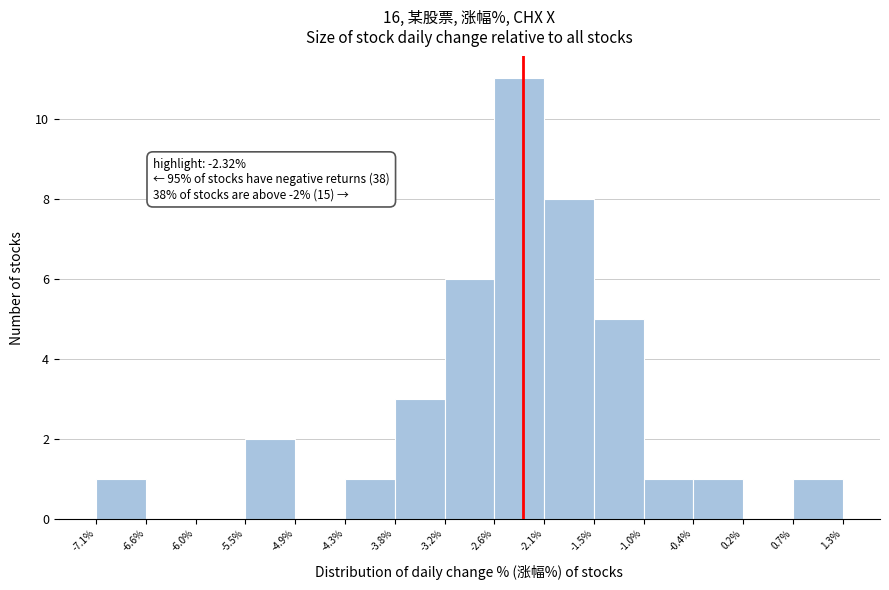

Which range on the x-axis has the tallest bar?

-2.6% to -2.1%